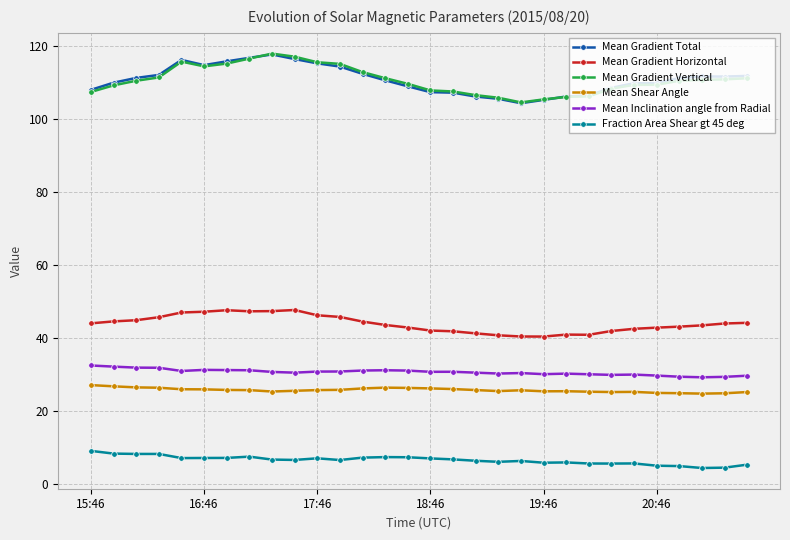

What is the value of the Mean Gradient Horizontal point at the 17th from the left?

41.8